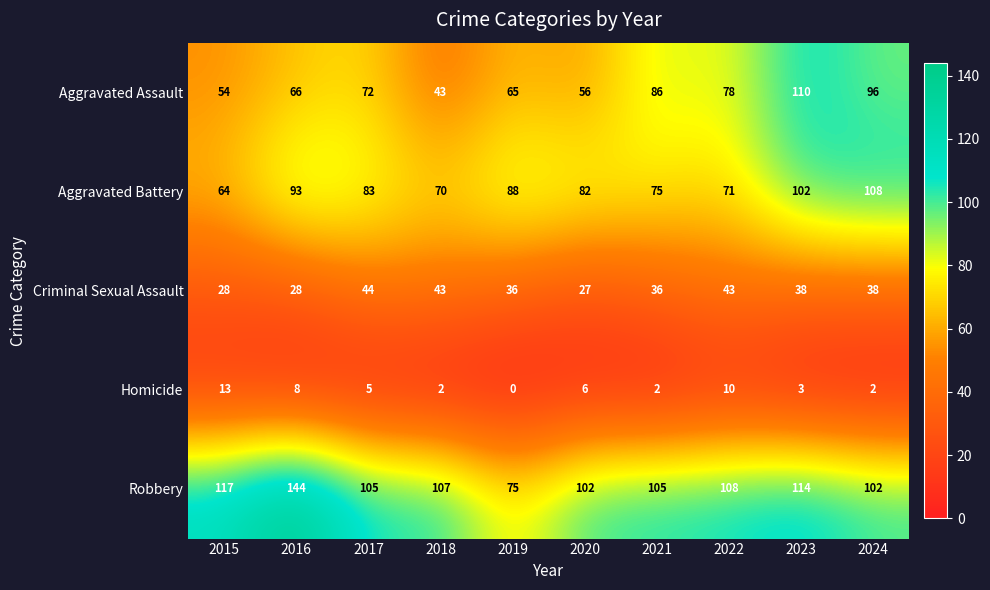

What is the spread (max minus min) of values at 2021?

103